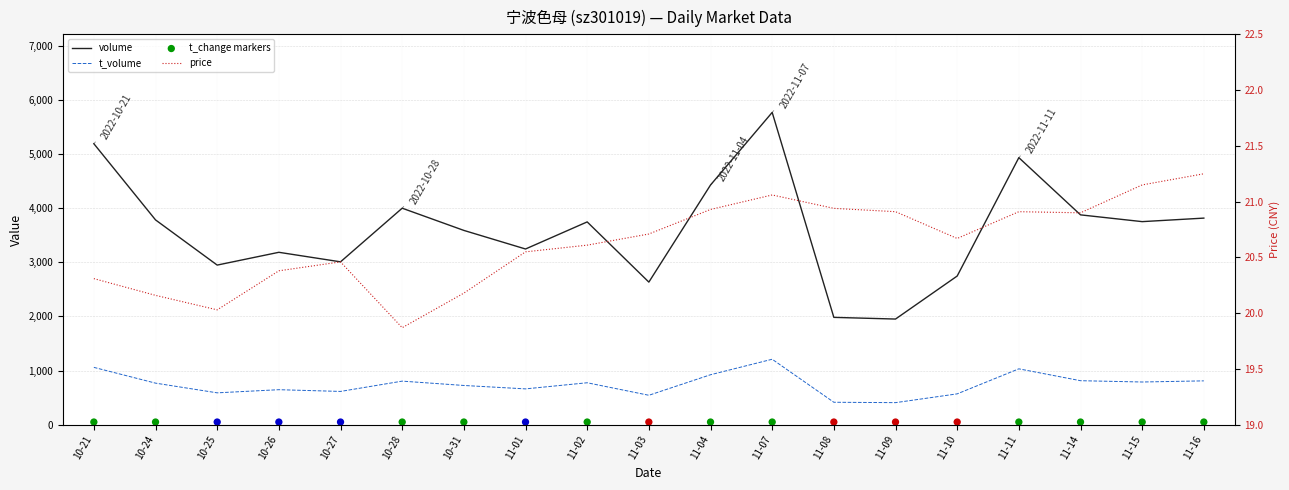

Which series has the widest spread of Y values?

volume